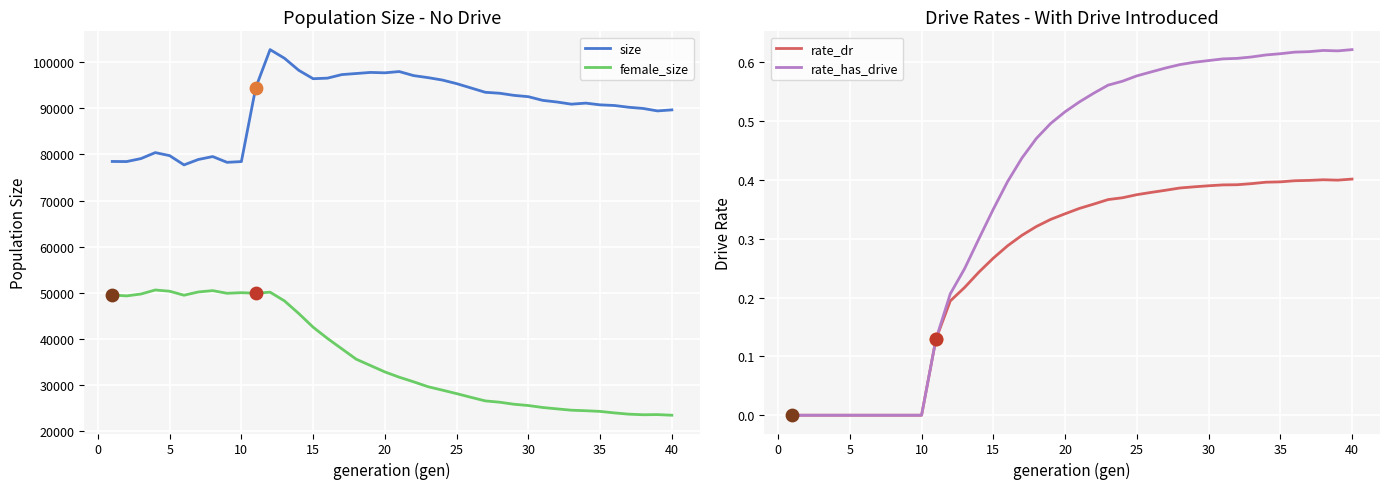

At how many categories does at least one series exceed 47642?

40